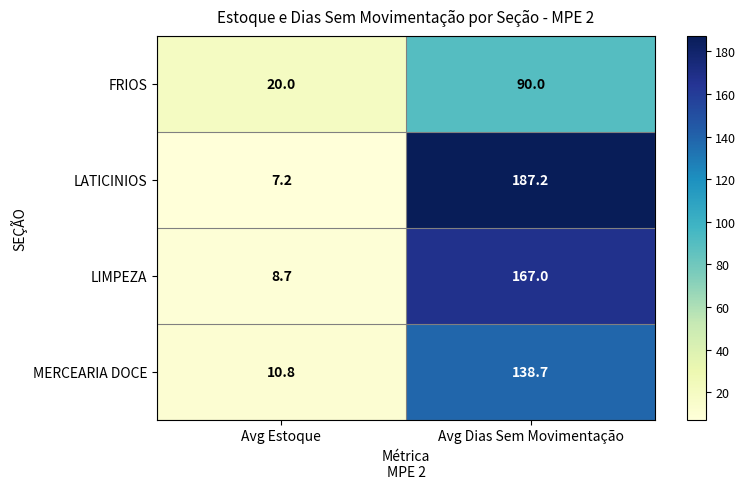

The FRIOS series shows 131.4 at Avg Dias Sem Movimentação. True or false?

False